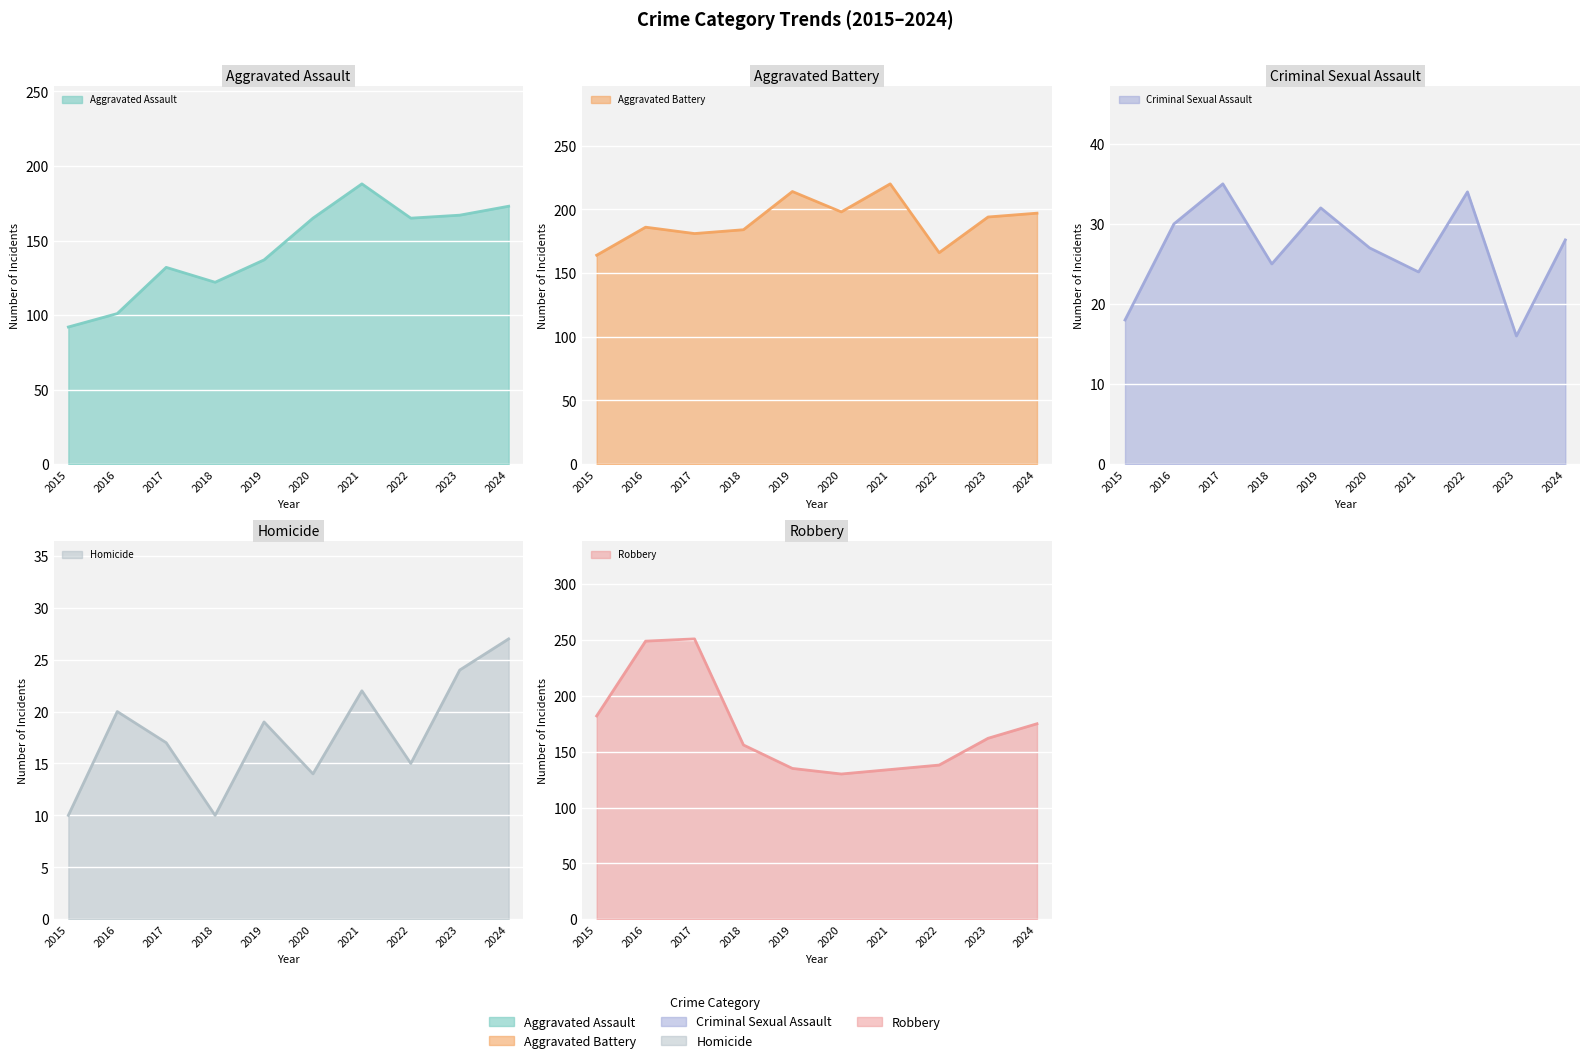

Between 2015 and 2021, which series saw the biggest shift?

Aggravated Assault